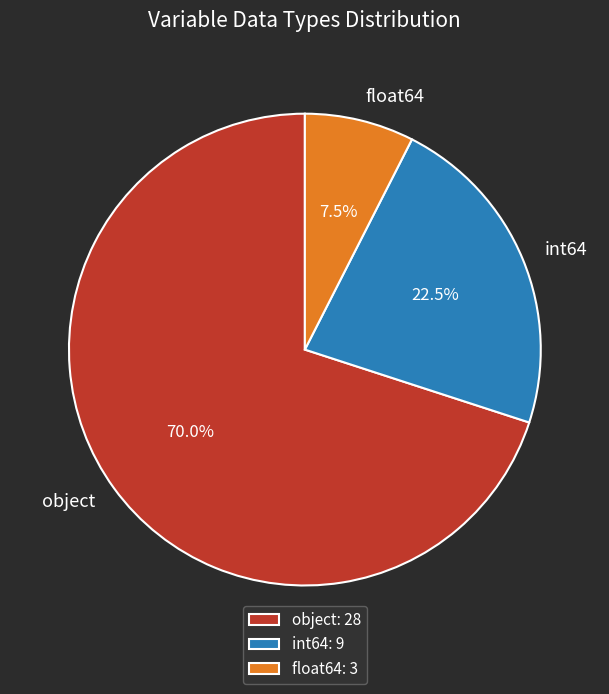

Combined, do object and float64 account for over 50%?

Yes